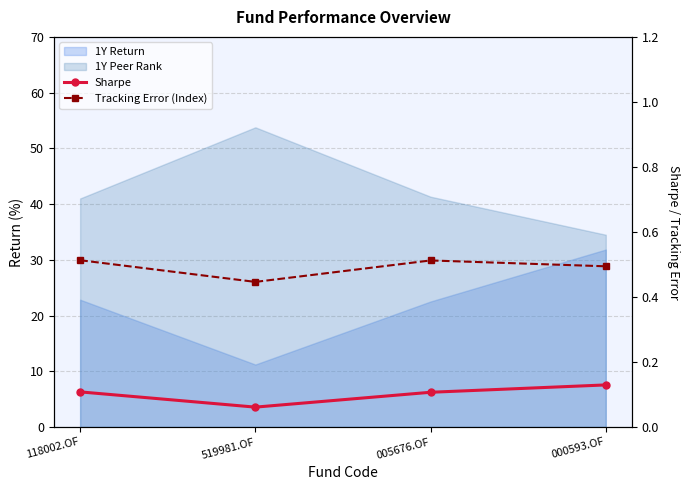

At how many categories does at least one series exceed 0?

4